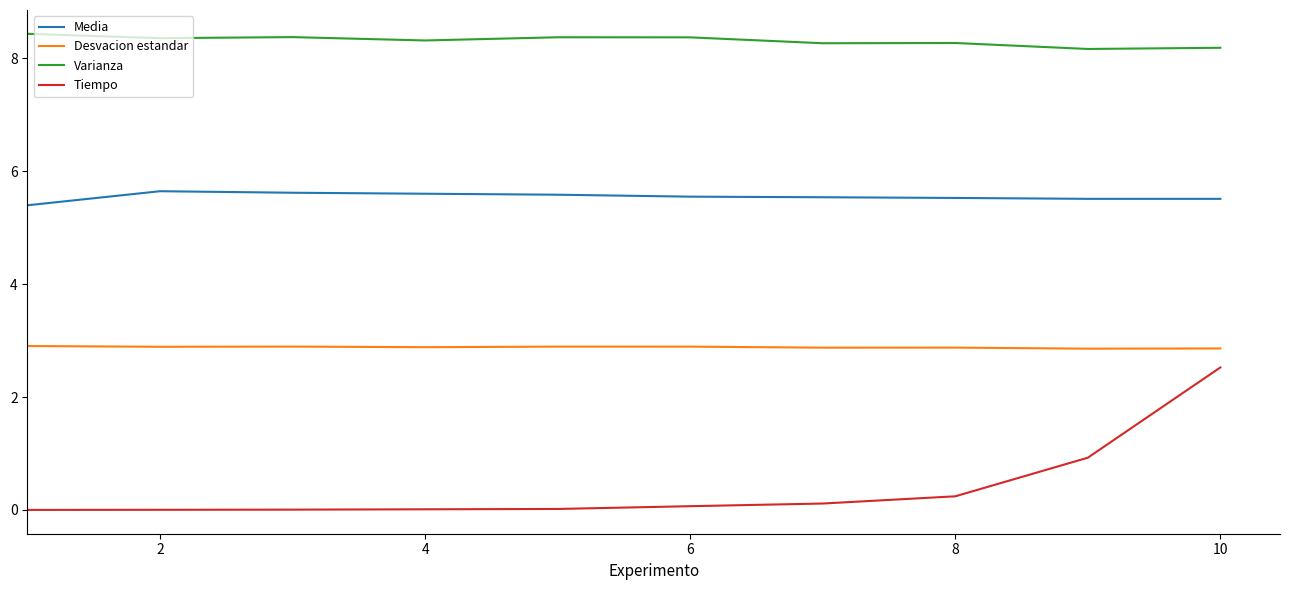

List the series in order of their peak value, lowest first.

Tiempo, Desvacion estandar, Media, Varianza